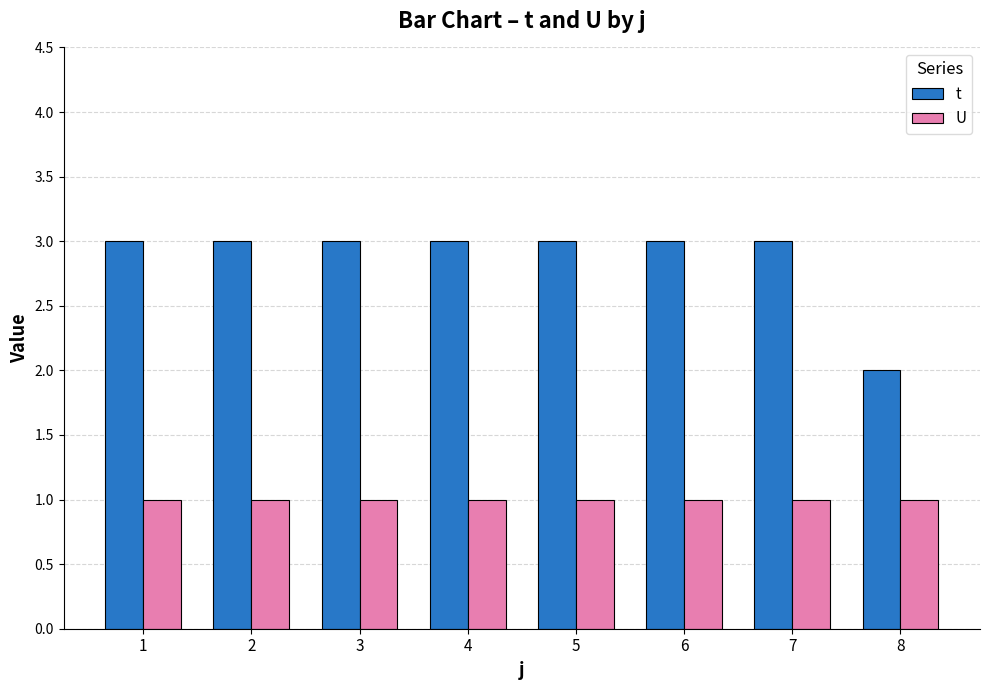

Reading left to right, what are all the values shown in this chart?

t: 3	3	3	3	3	3	3	2
U: 1	1	1	1	1	1	1	1